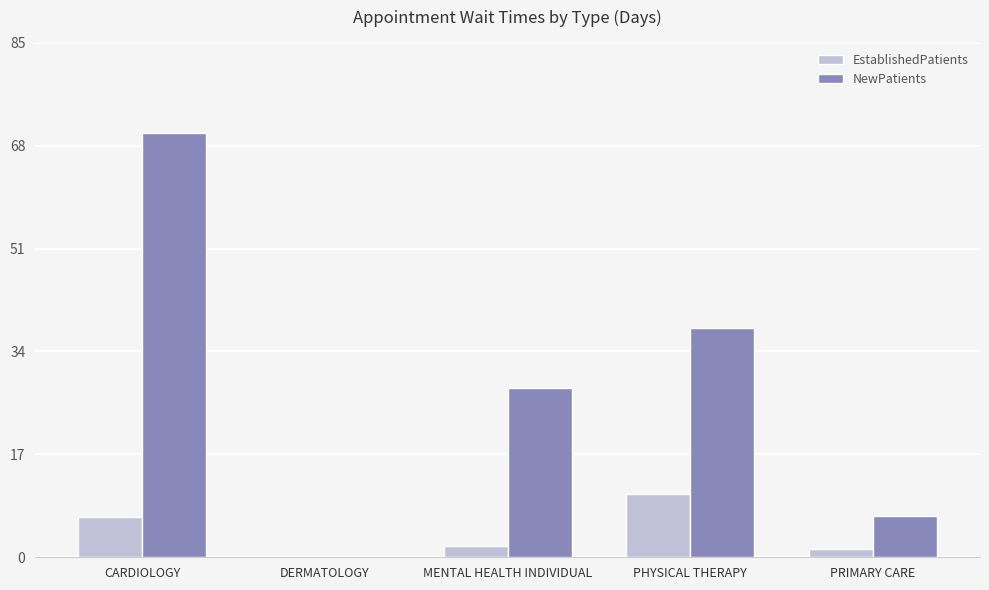

Is it true that NewPatients equals 28.0 at MENTAL HEALTH INDIVIDUAL?

True